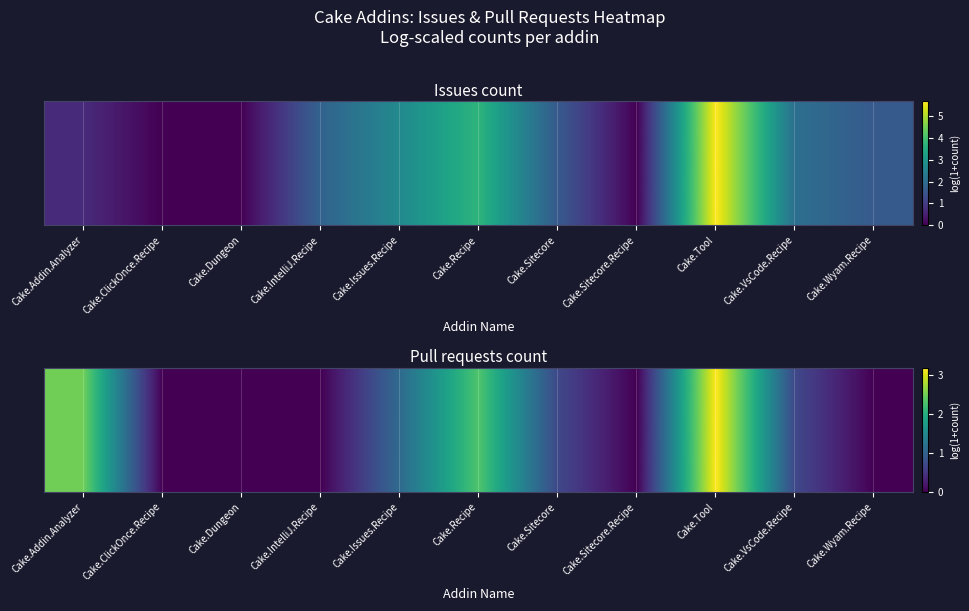

Reading left to right, list all the values displayed in this chart.

Cake.Addin.Analyzer=2.5	Cake.ClickOnce.Recipe=0.0	Cake.Dungeon=0.0	Cake.IntelliJ.Recipe=0.0	Cake.Issues.Recipe=1.1	Cake.Recipe=2.3	Cake.Sitecore=0.7	Cake.Sitecore.Recipe=0.0	Cake.Tool=3.2	Cake.VsCode.Recipe=0.7	Cake.Wyam.Recipe=0.0